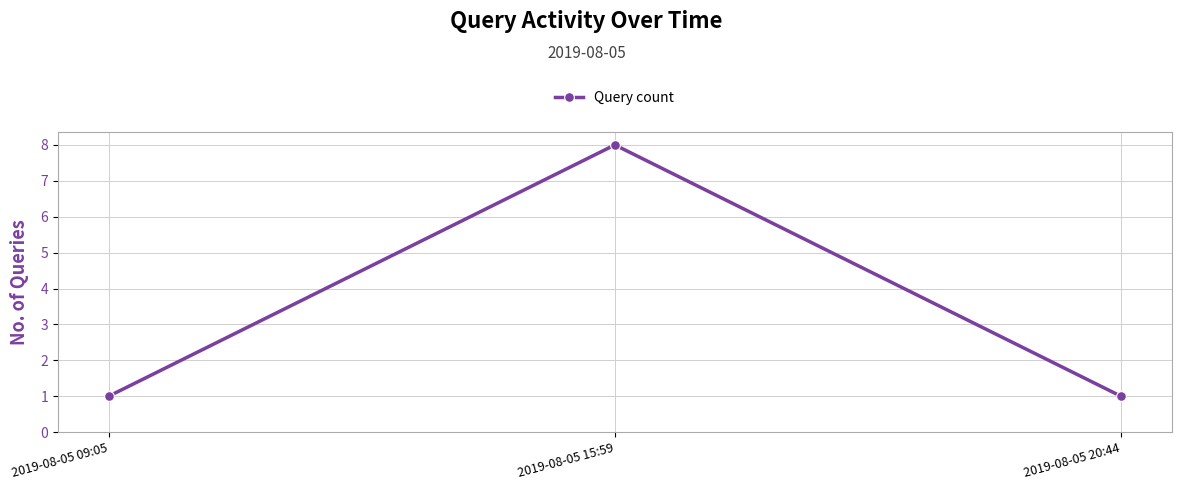

Which category has the highest value across all series?

2019-08-05 15:59